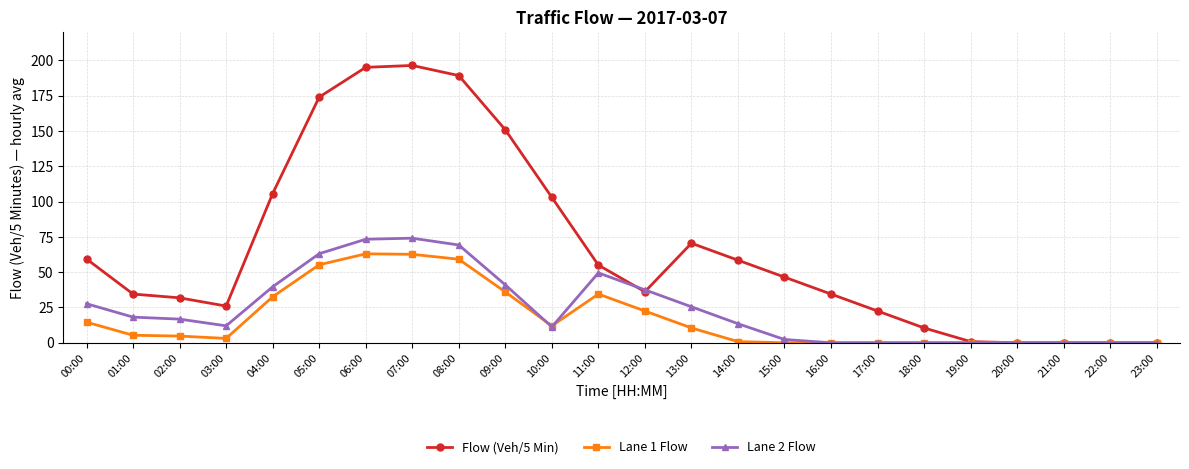

What is the approximate value of Lane 2 Flow at 14:00?

13.5